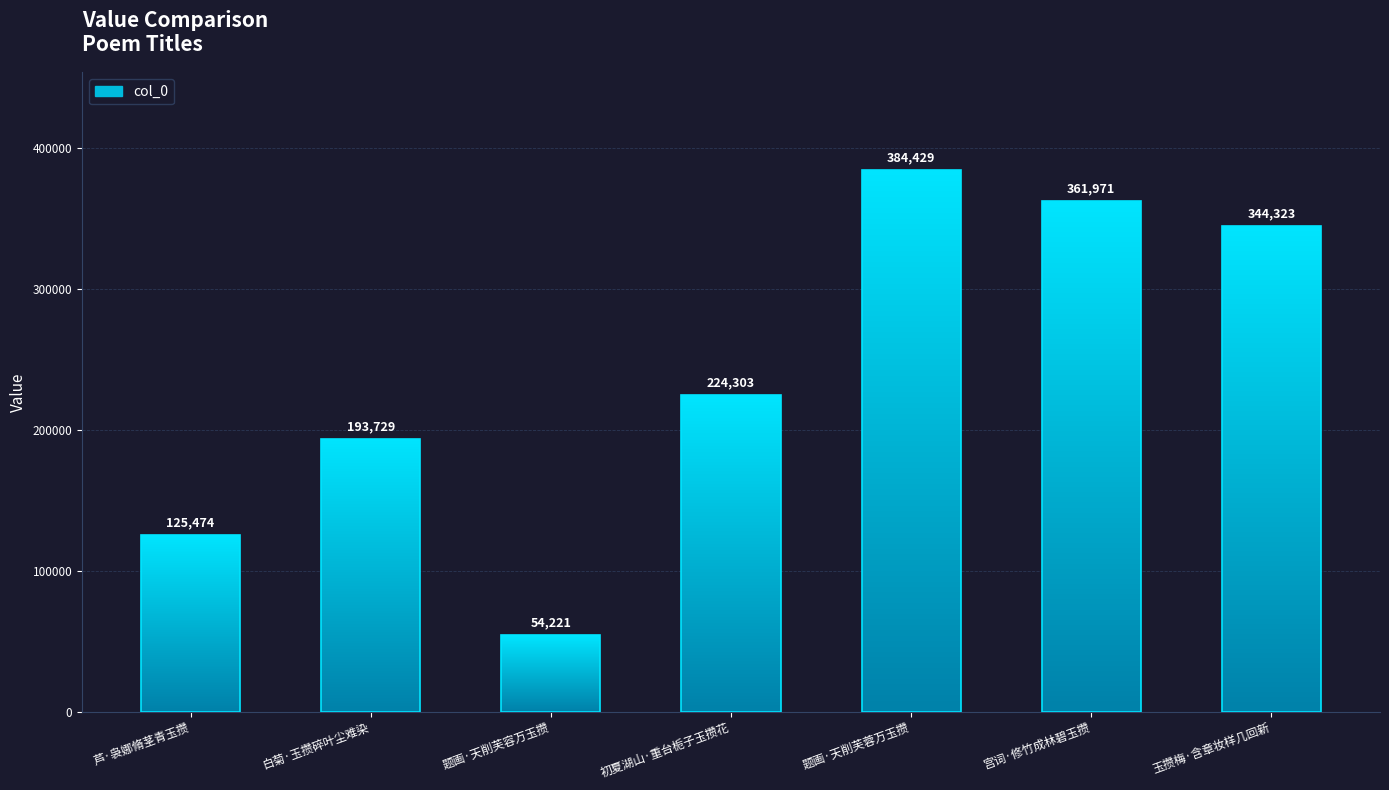

Are the bars grouped side by side (vs. stacked)?

No